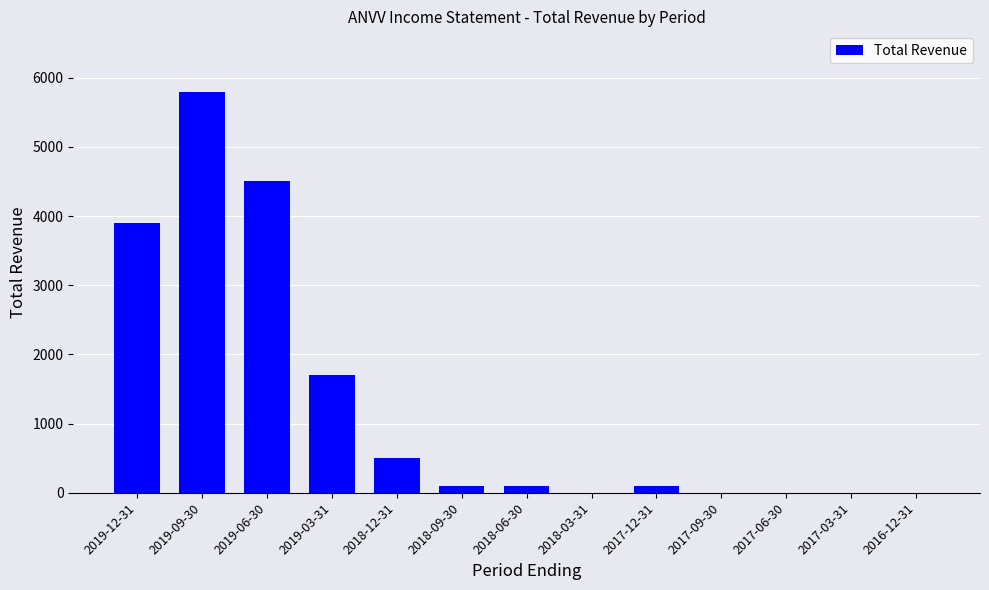

Which label corresponds to the largest value in the chart?

2019-09-30